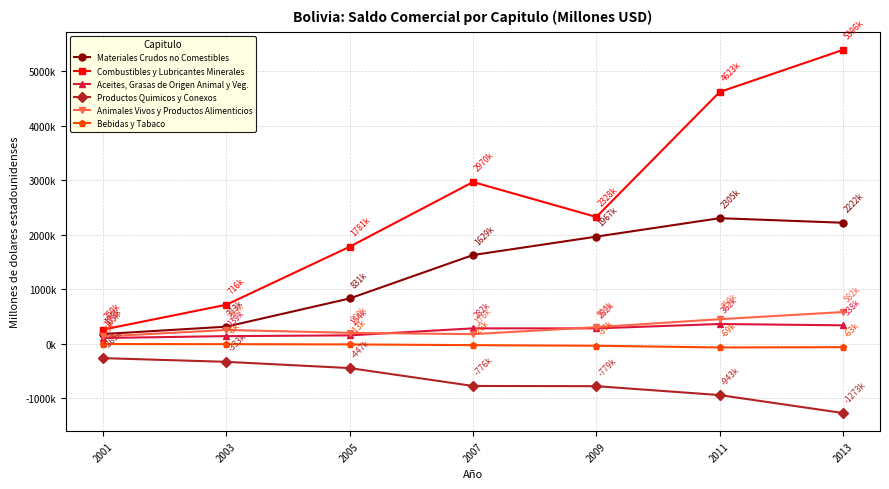

At which category does the chart reach its peak across all series?

2013